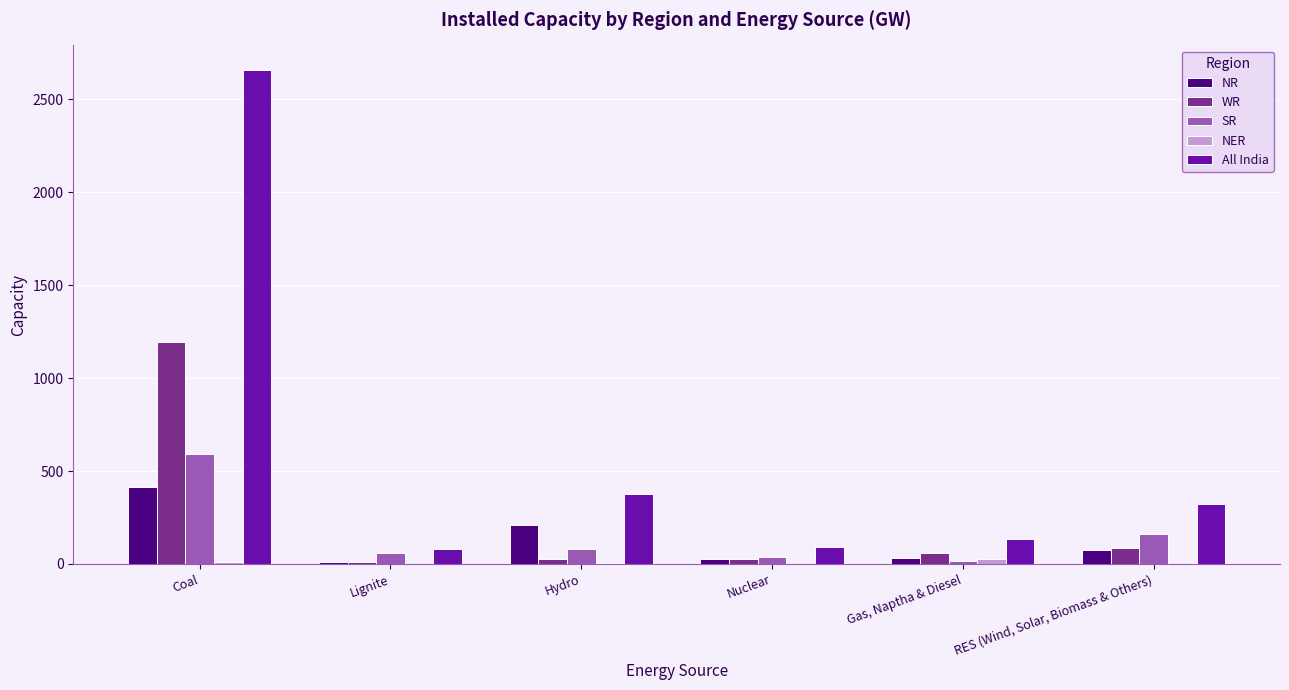

Which series has the largest total across all categories?

All India